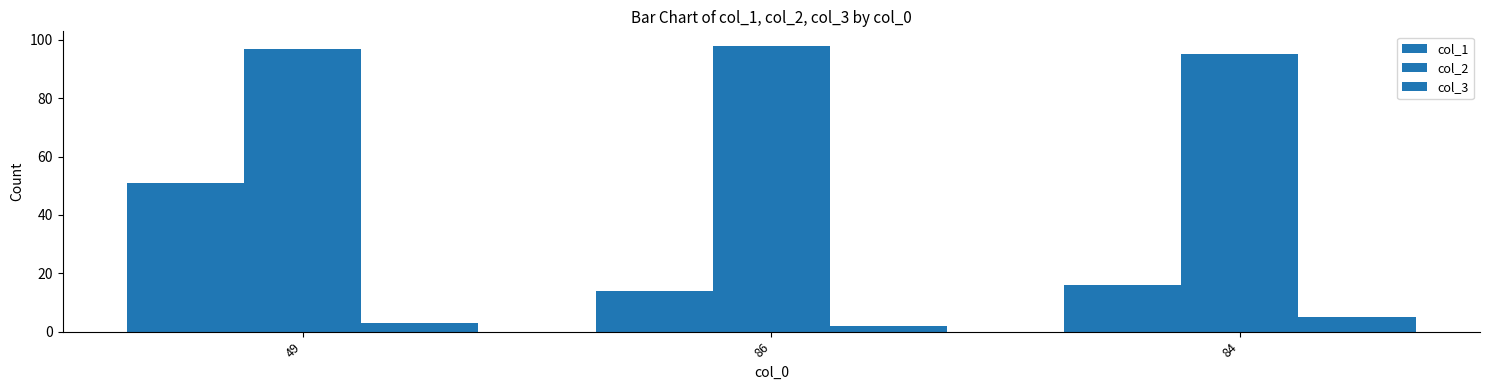

What is the average value of the col_1 series?

27